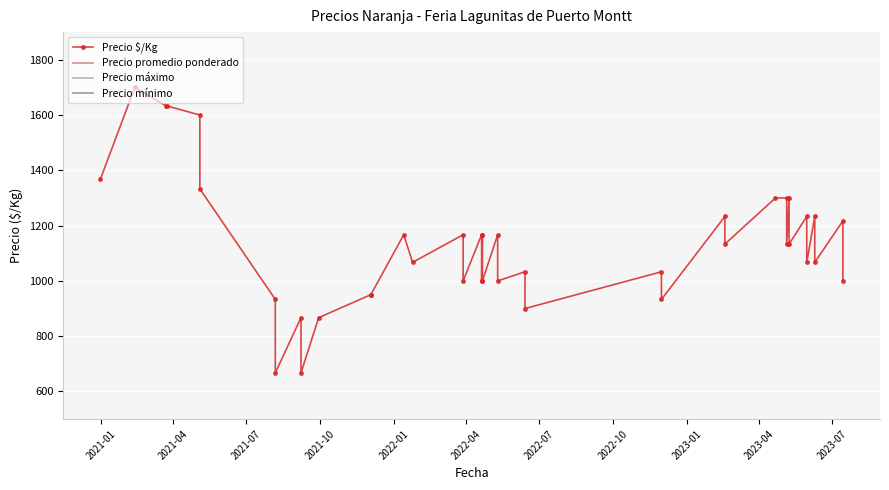

Reading left to right, what are all the values shown in this chart?

Precio $/Kg: 1367	1700	1633	1633	1600	1333	933	667	867	667	867	950	950	1167	1067	1167	1000	1167	1000	1167	1000	1167	1000	1033	900	1033	933	1233	1133	1300	1300	1133	1300	1133	1233	1067	1233	1067	1217	1000
Precio promedio ponderado: 20500	25500	24500	24500	24000	20000	14000	10000	13000	10000	13000	14250	14250	17500	16000	17500	15000	17500	15000	17500	15000	17500	15000	15500	13500	15500	14000	18500	17000	19500	19500	17000	19500	17000	18500	16000	18500	16000	18250	15000
Precio máximo: 21000	26000	25000	25000	24000	20000	14000	10000	13000	10000	13000	14500	14500	18000	16000	18000	15000	18000	15000	18000	15000	18000	15000	16000	13500	16000	14000	19000	17000	20000	20000	17000	20000	17000	19000	16000	19000	16000	18500	15000
Precio mínimo: 20000	25000	24000	24000	24000	20000	14000	10000	13000	10000	13000	14000	14000	17000	16000	17000	15000	17000	15000	17000	15000	17000	15000	15000	13500	15000	14000	18000	17000	19000	19000	17000	19000	17000	18000	16000	18000	16000	18000	15000